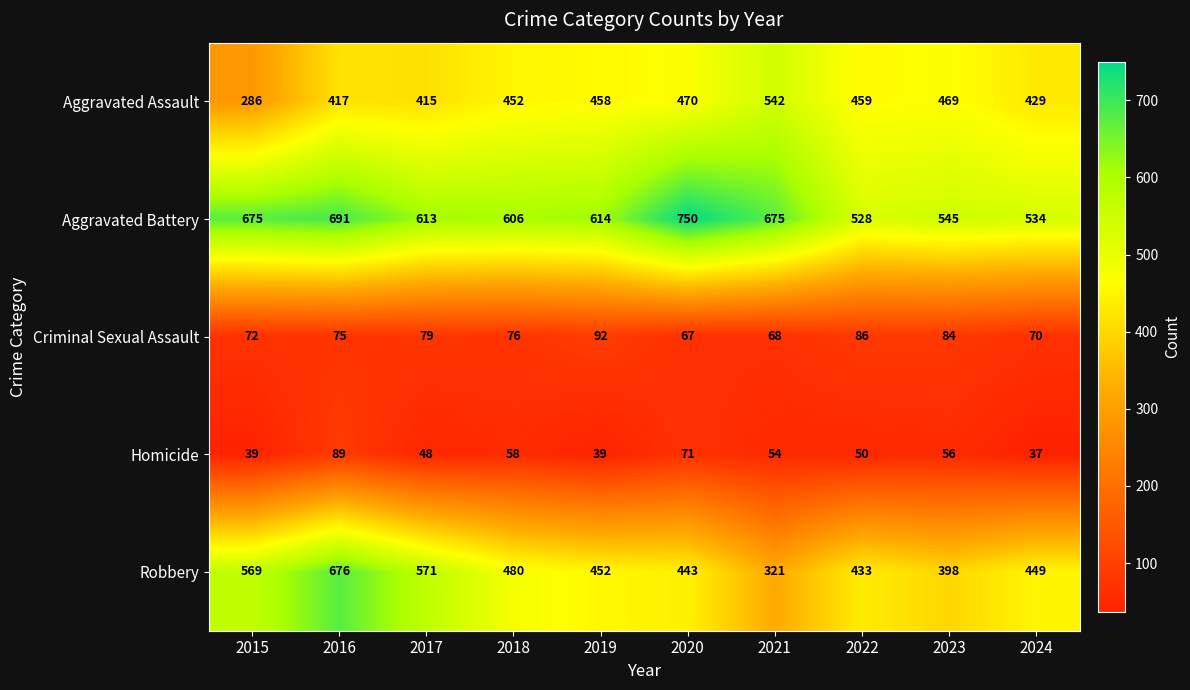

At how many categories does at least one series exceed 470?

10